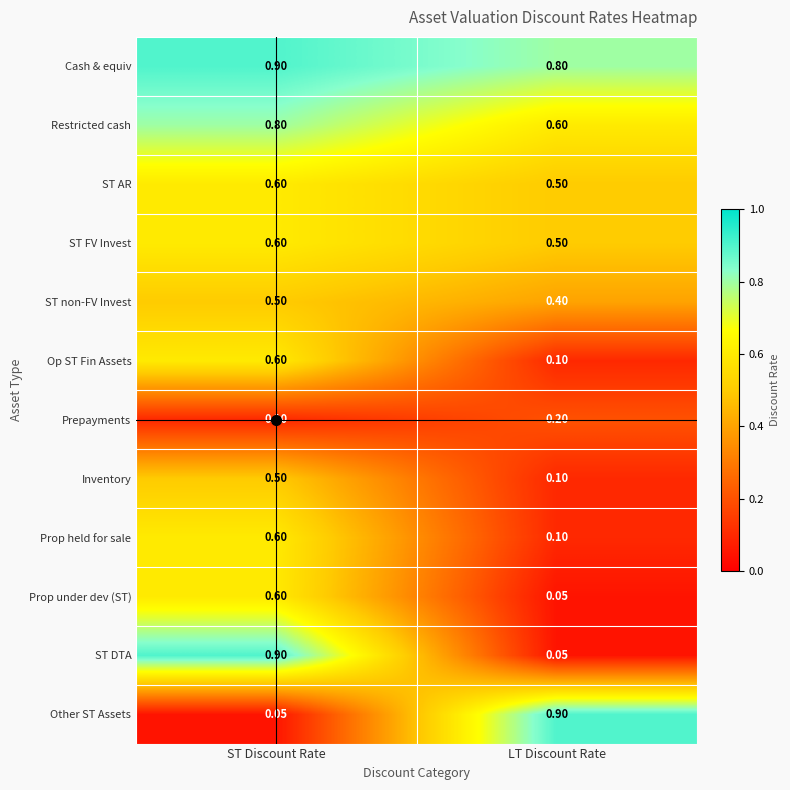

What is the smallest value displayed?

0.1